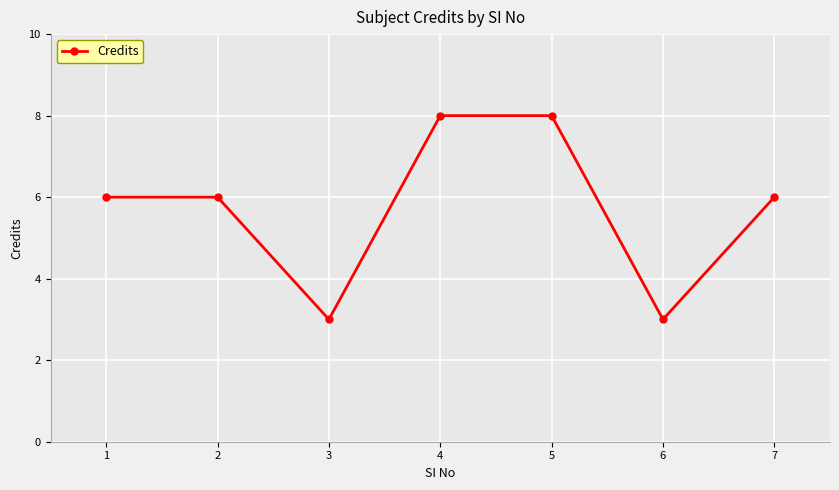

True or false: the data has more than 2 interior local peaks.

False